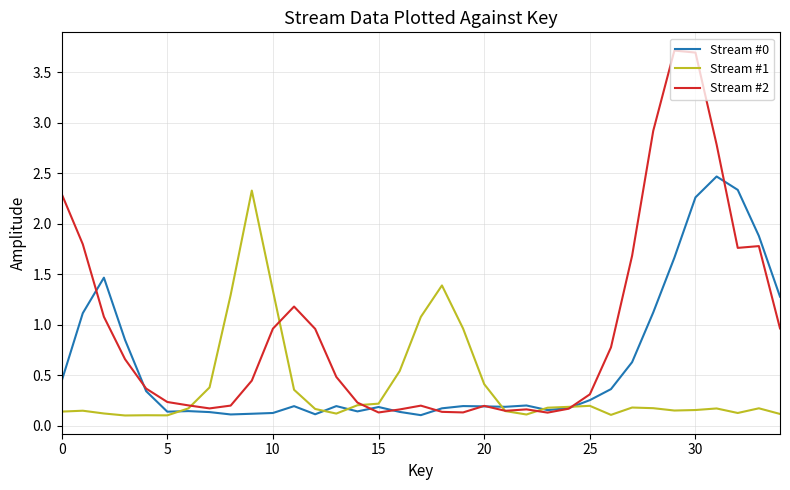

What is the greatest value displayed?

3.7